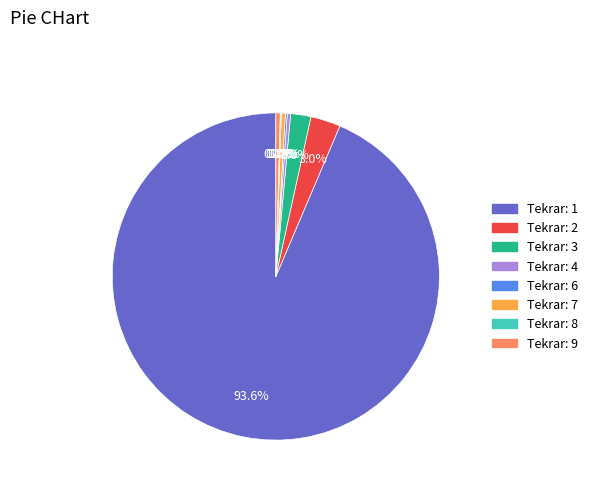

Is there a majority slice in this chart?

Yes